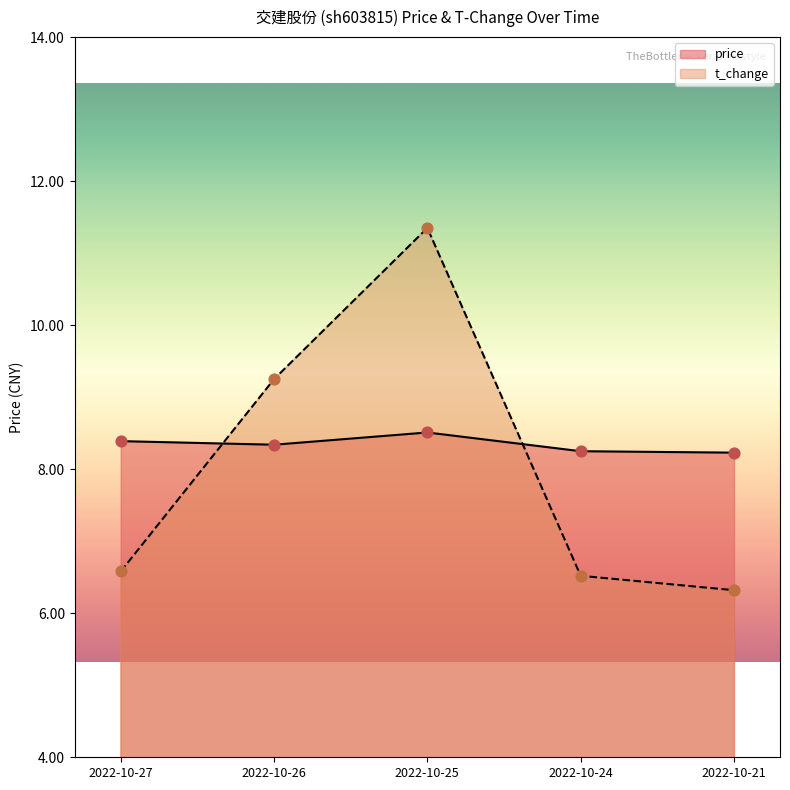

Which series has the largest Y range (max minus min)?

t_change